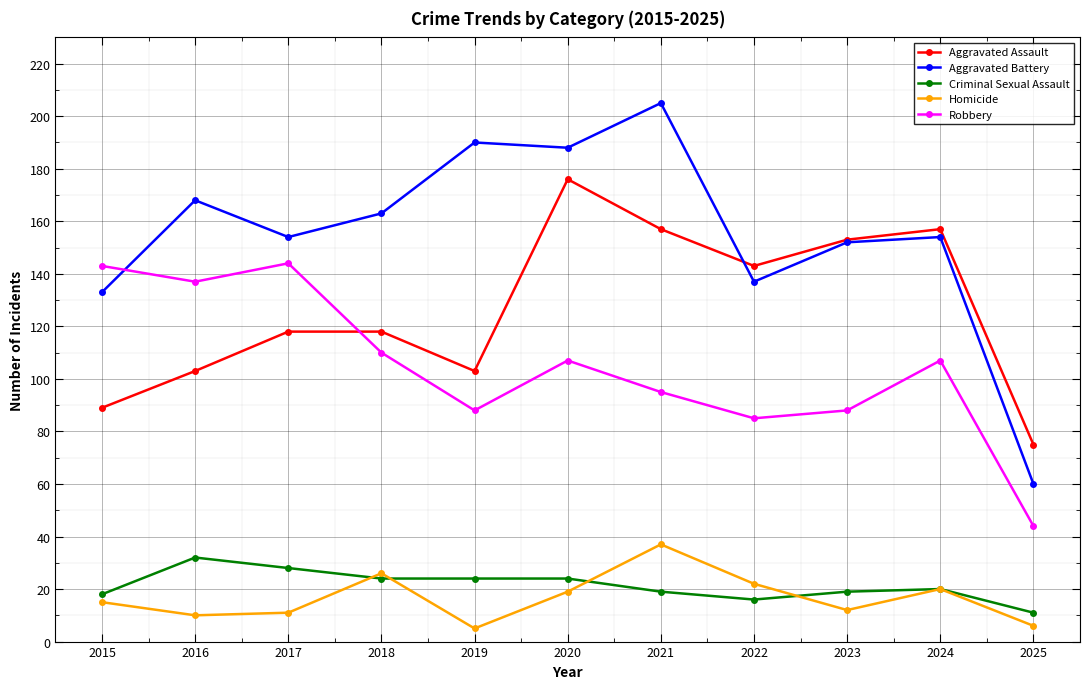

Count the number of data series in this chart.

5